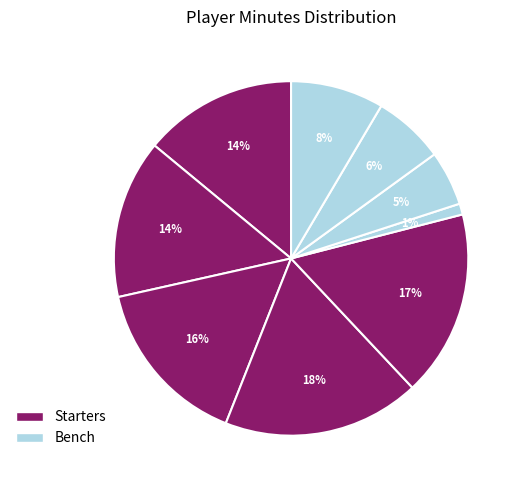

How many slices are in this pie chart?

9